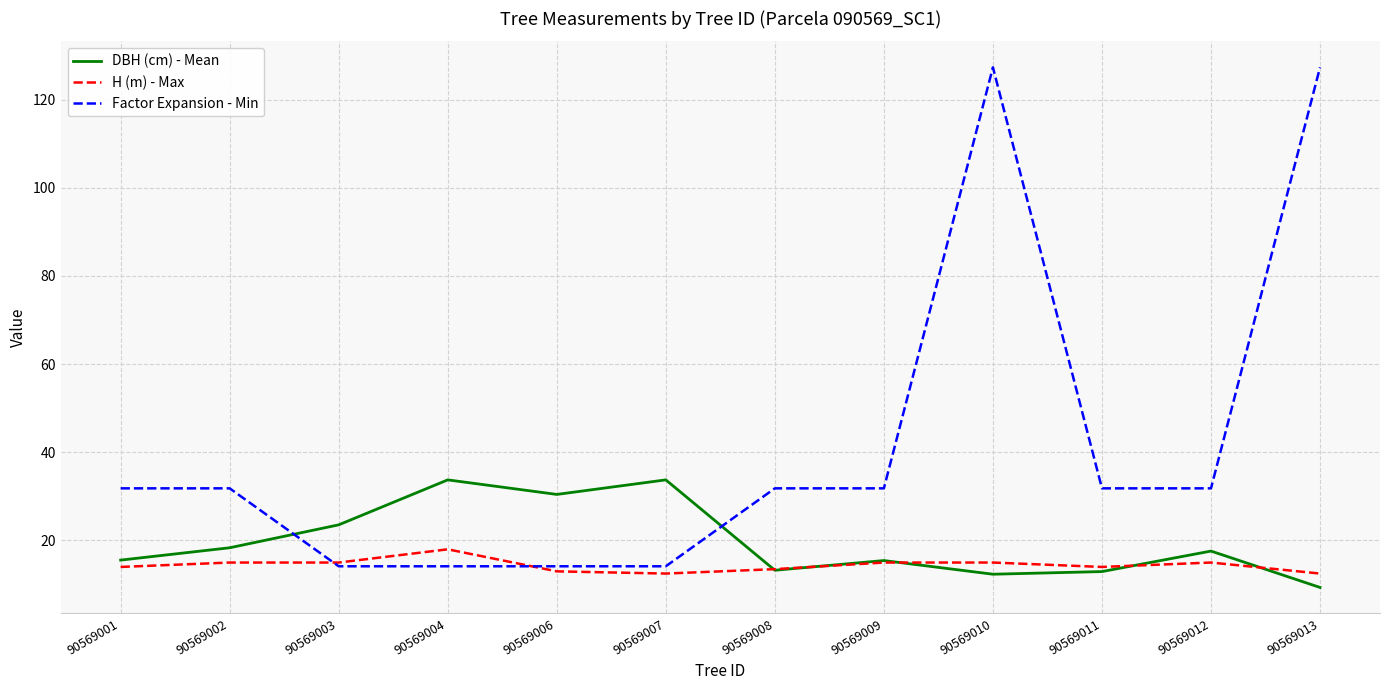

What is the greatest value displayed?

127.3